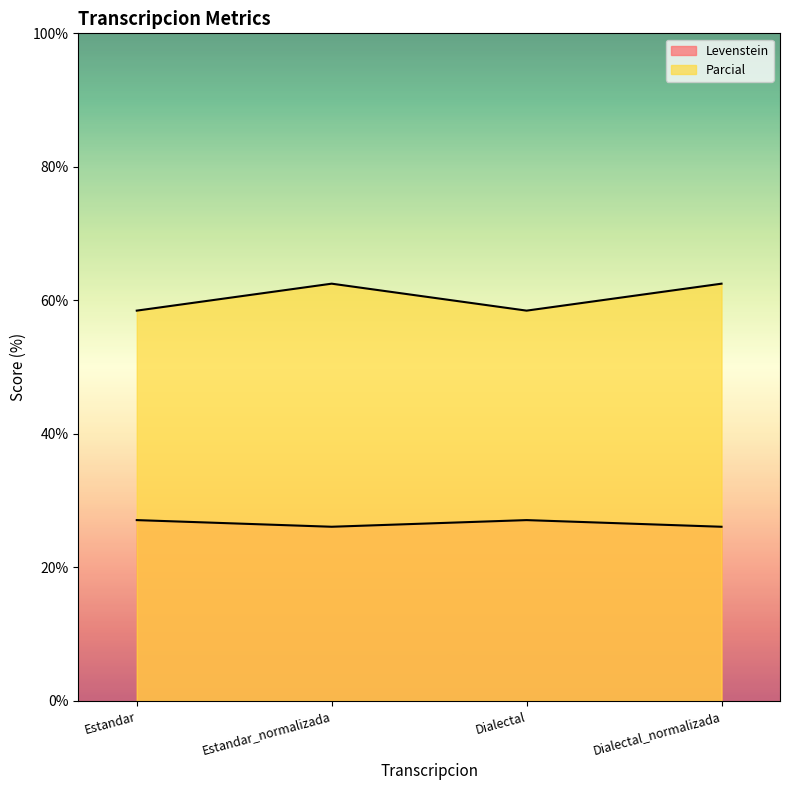

Between Dialectal and Dialectal_normalizada, which is larger?

Dialectal